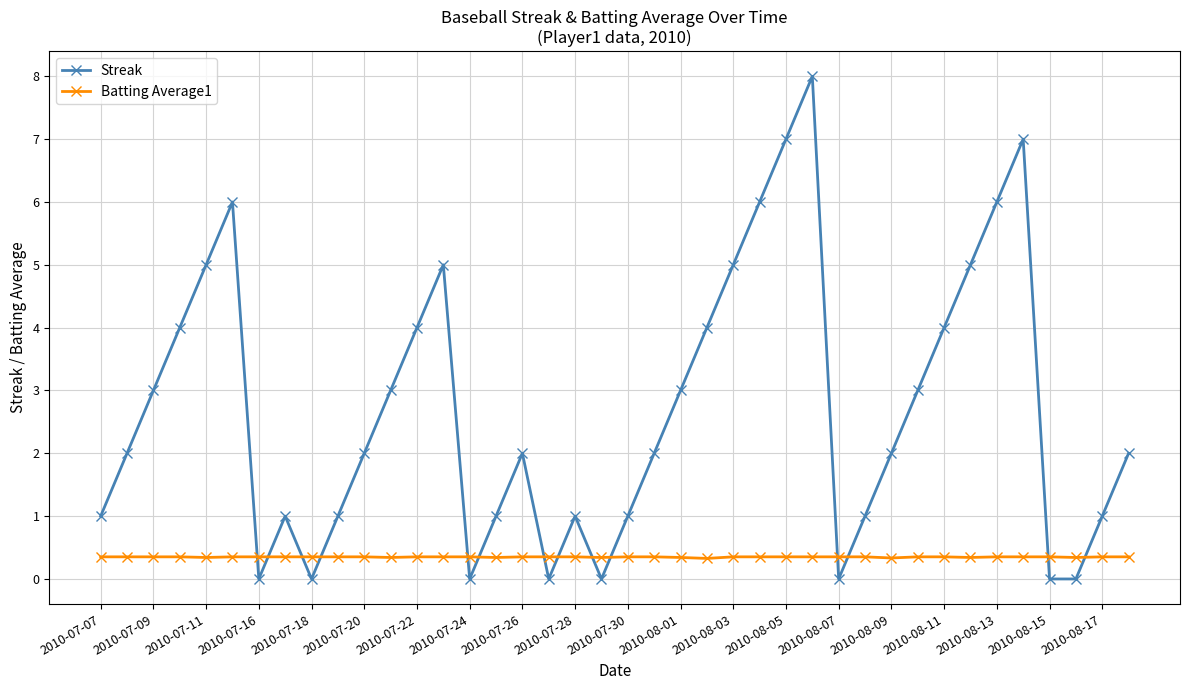

Which series has the largest total across all categories?

Streak